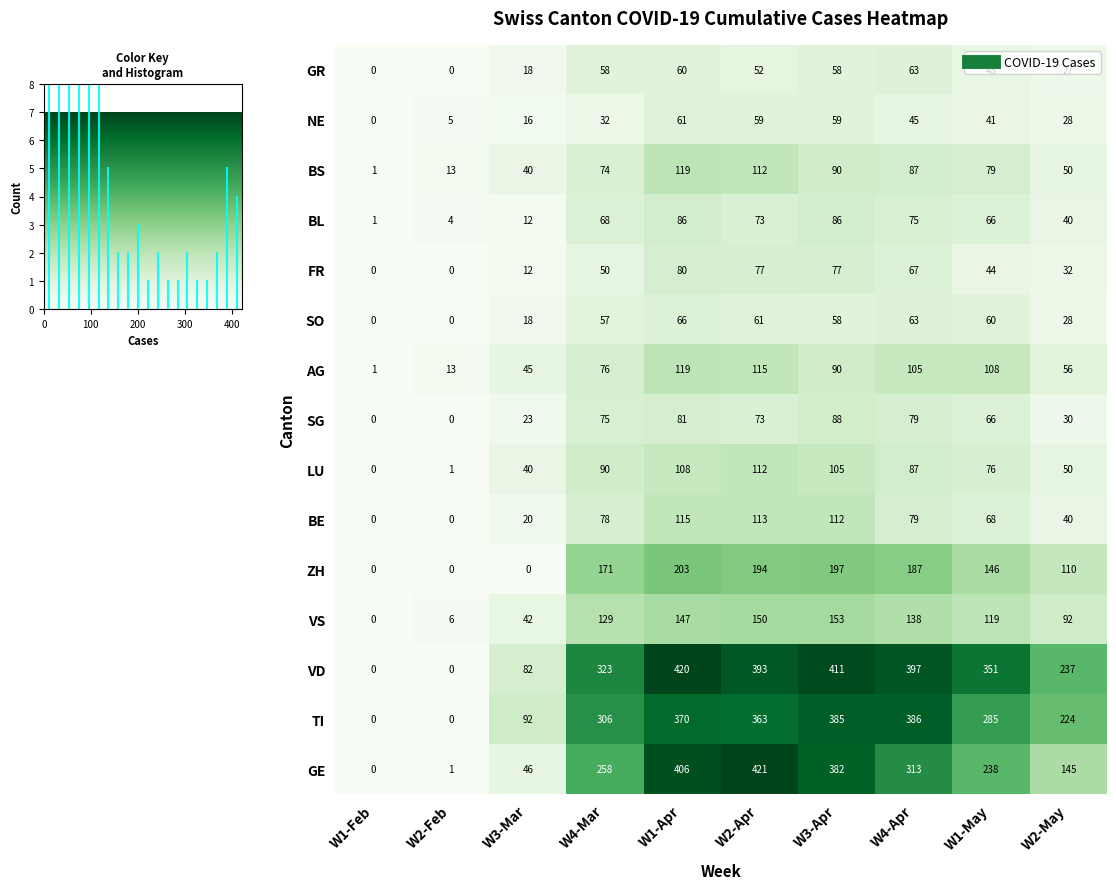

List the labels in order of VS value, smallest first.

W1-Feb, W2-Feb, W3-Mar, W2-May, W1-May, W4-Mar, W4-Apr, W1-Apr, W2-Apr, W3-Apr